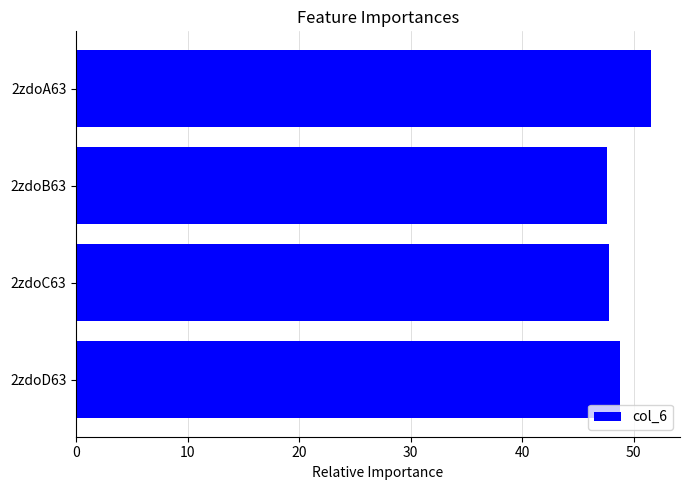

How many data points does each series have?

4